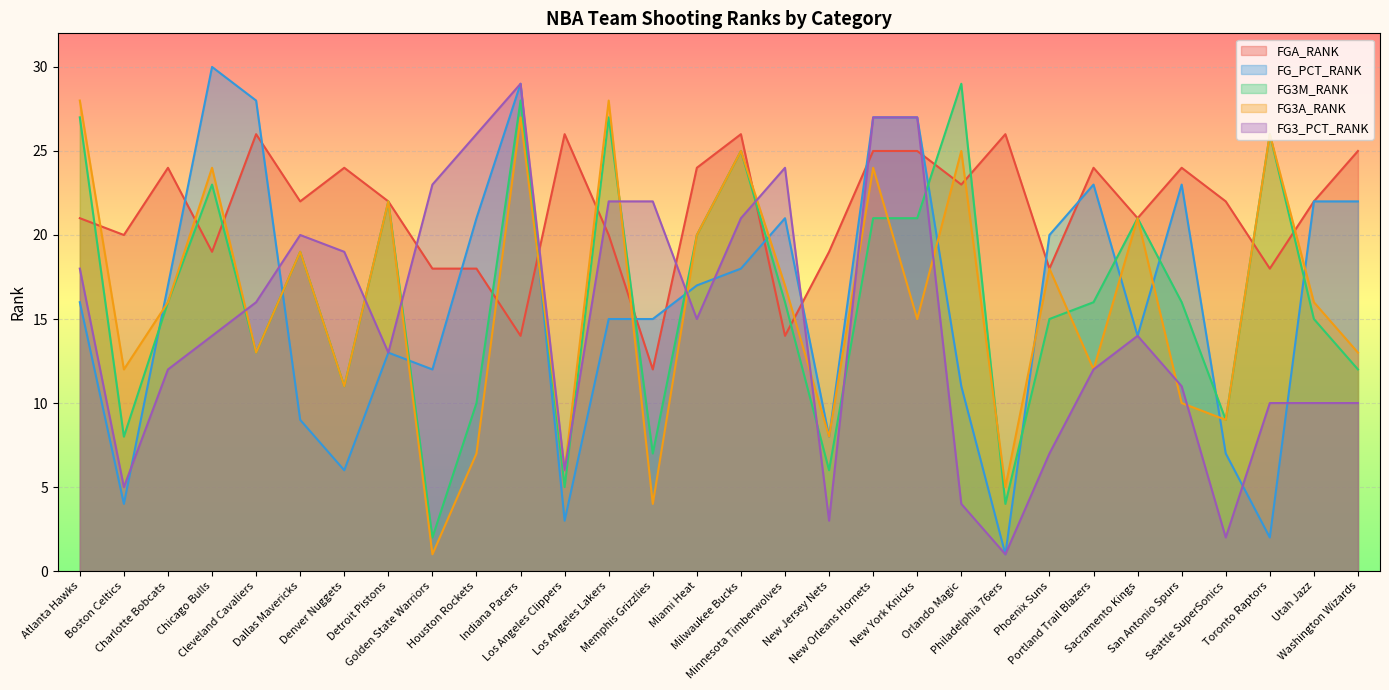

What is the maximum value shown in the chart?

30